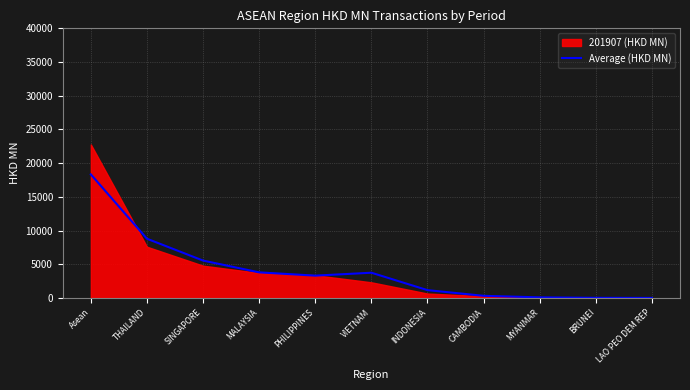

How many lines are shown in the chart?

1